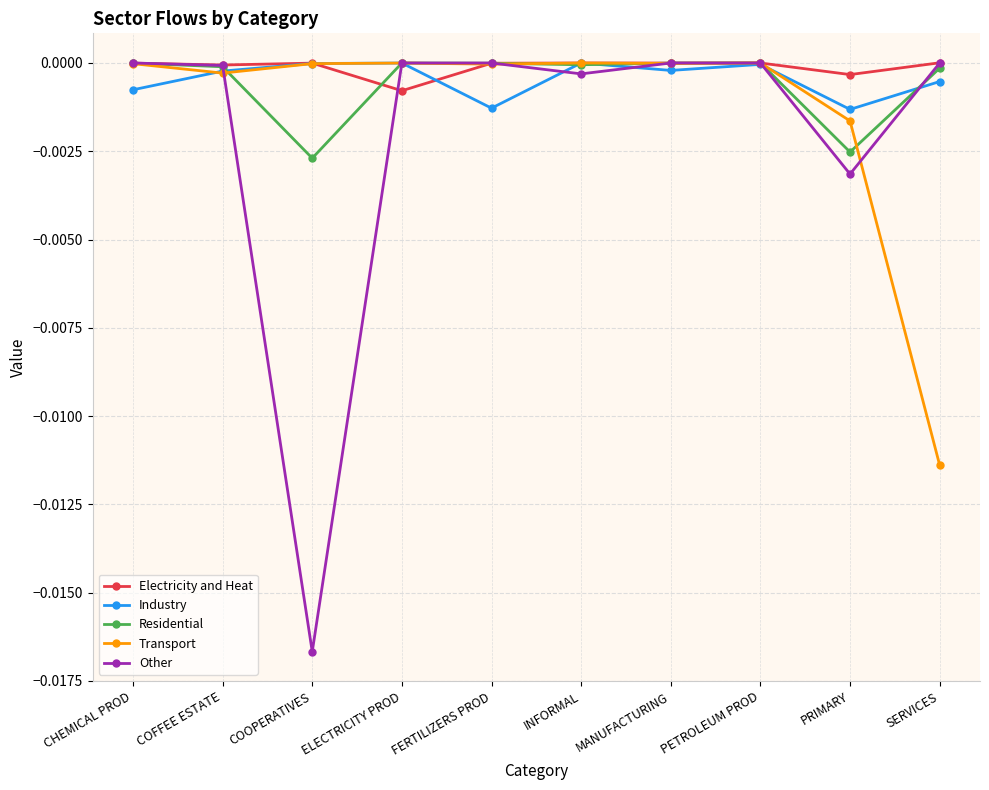

Which series has the largest total across all categories?

Electricity and Heat